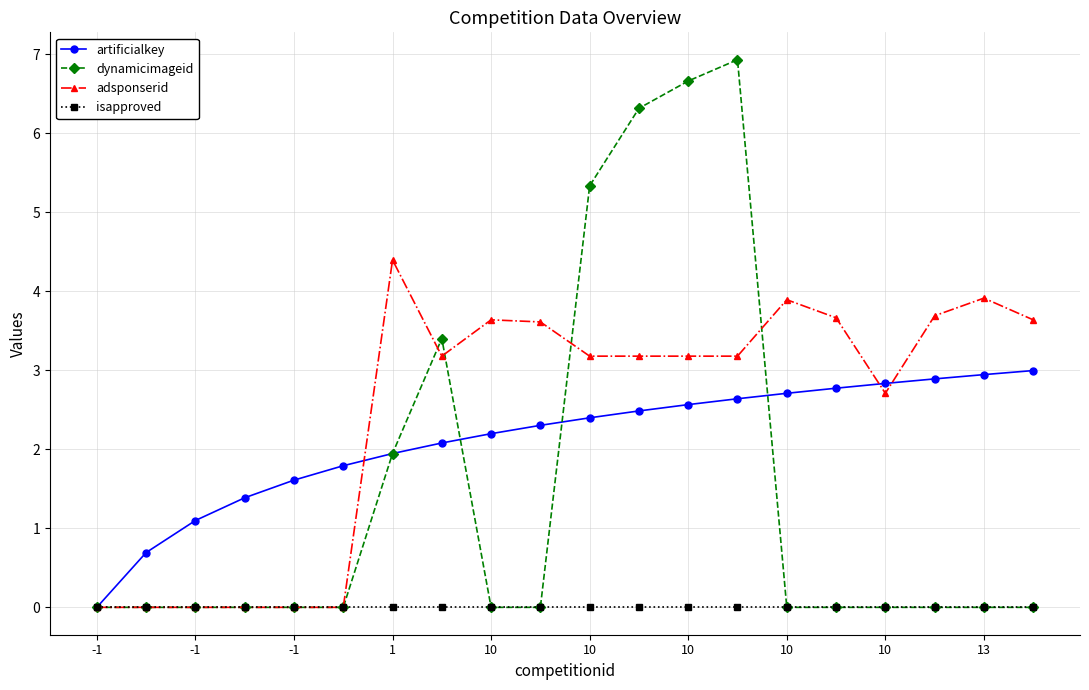

Which series has the largest range (max minus min)?

dynamicimageid